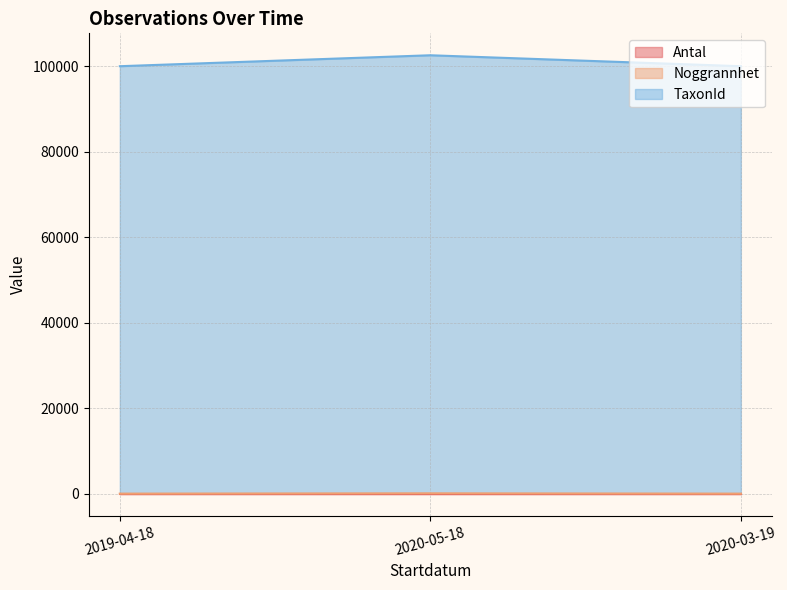

At which label does TaxonId reach its minimum?

2020-03-19